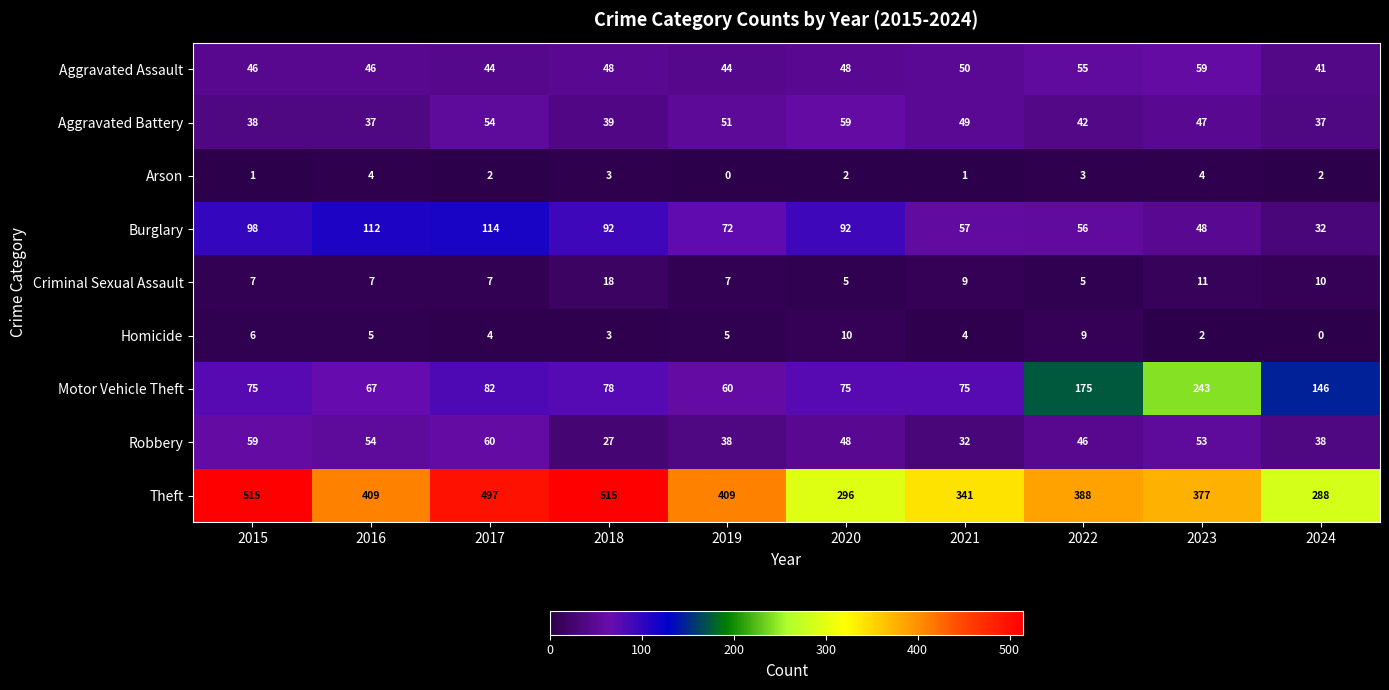

True or false: Robbery has a value of 38 at 2024.

True